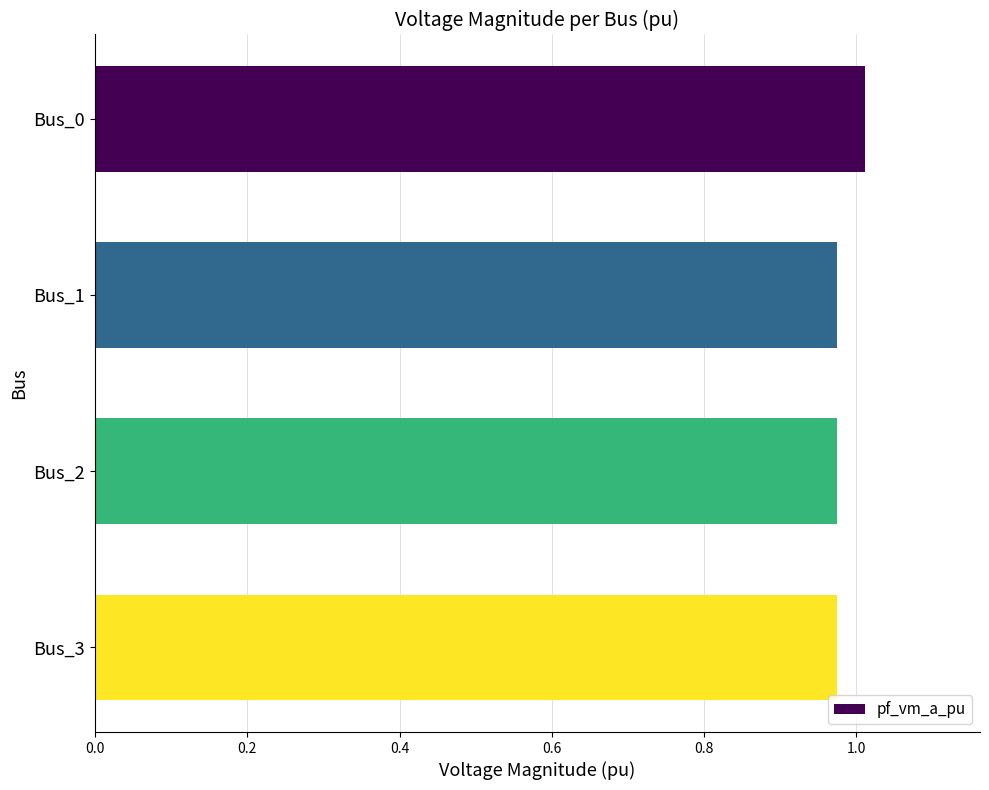

Does the chart contain stacked bars?

No